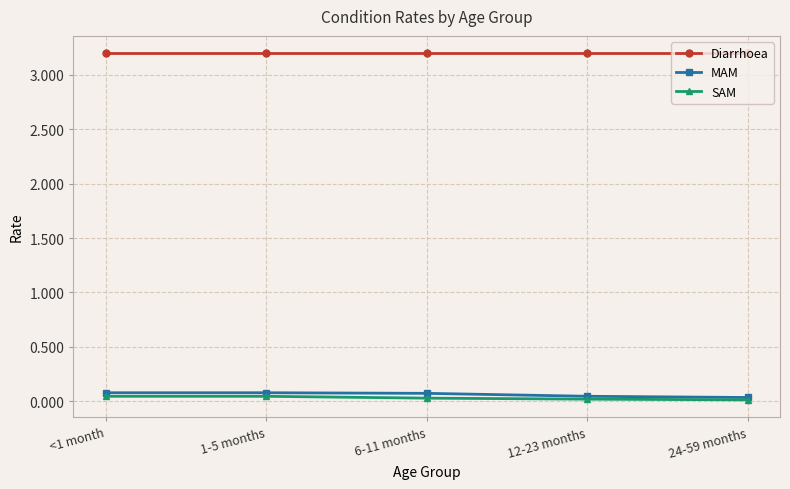

What is the label of the 4th point from the right?

1-5 months